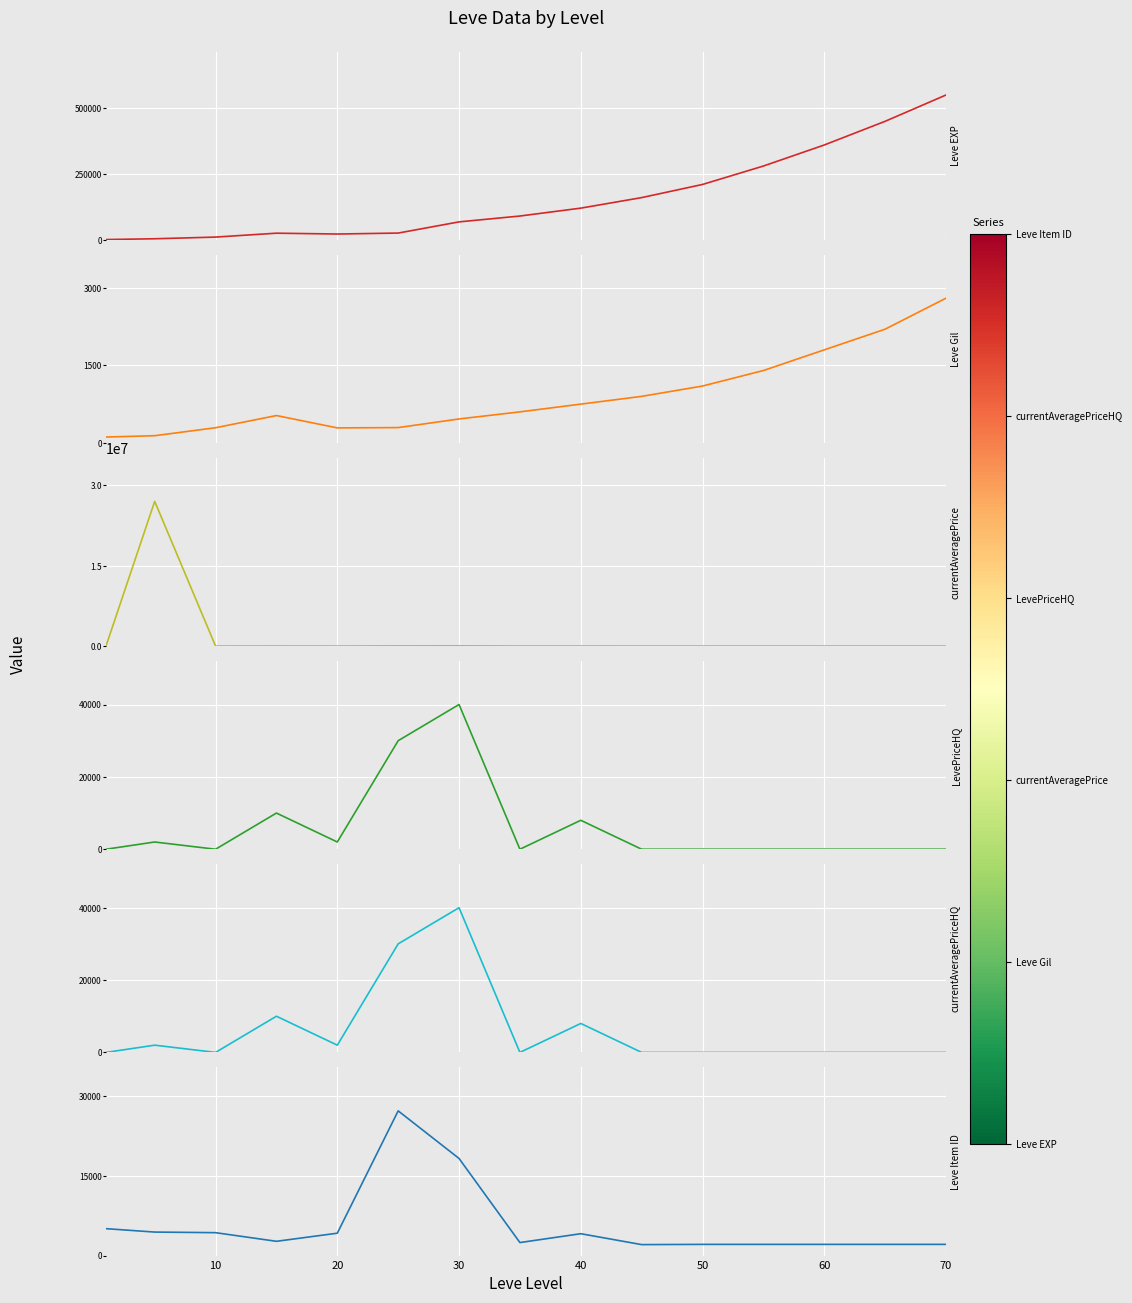

Between 50 and 70, which is larger?

70